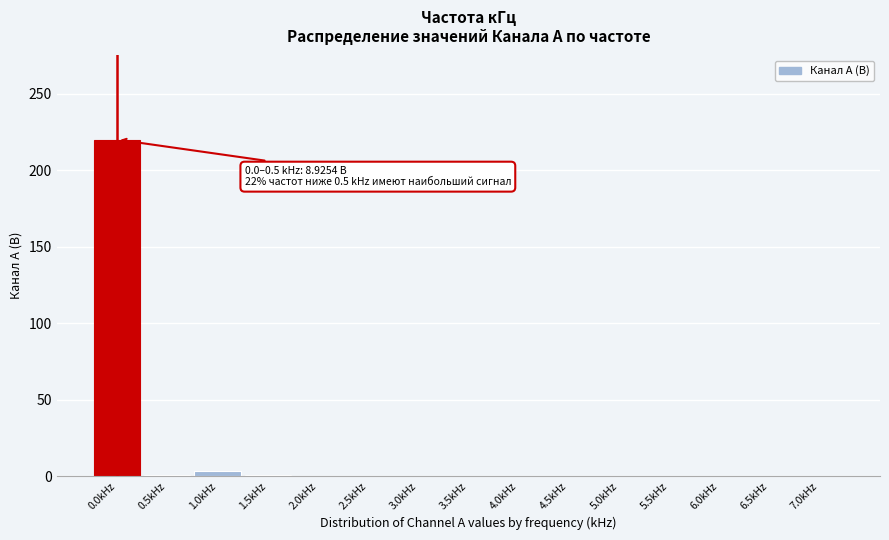

Is it true that the value at 3.5kHz is 0.0?

True